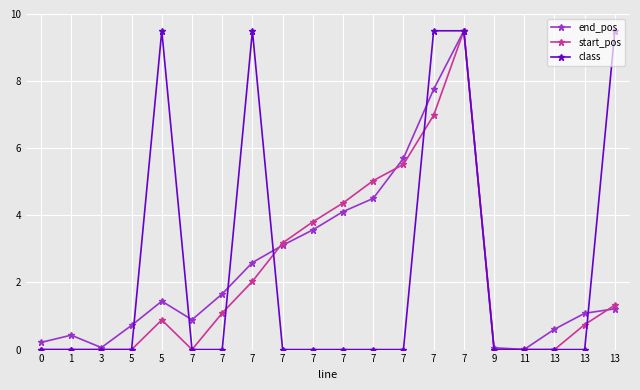

How many series are shown in this chart?

3